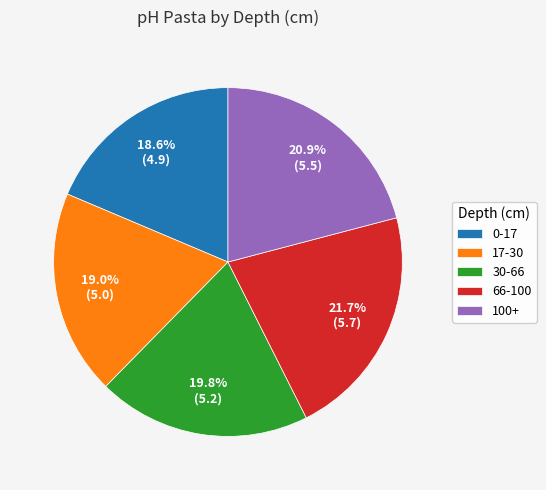

How many segments does this pie chart have?

5